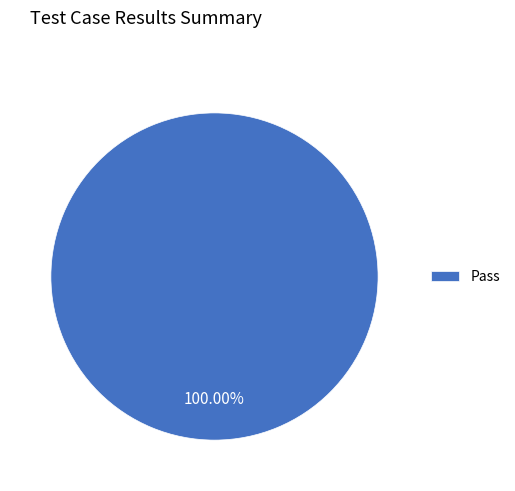

Which slice represents more than half of the pie?

Pass